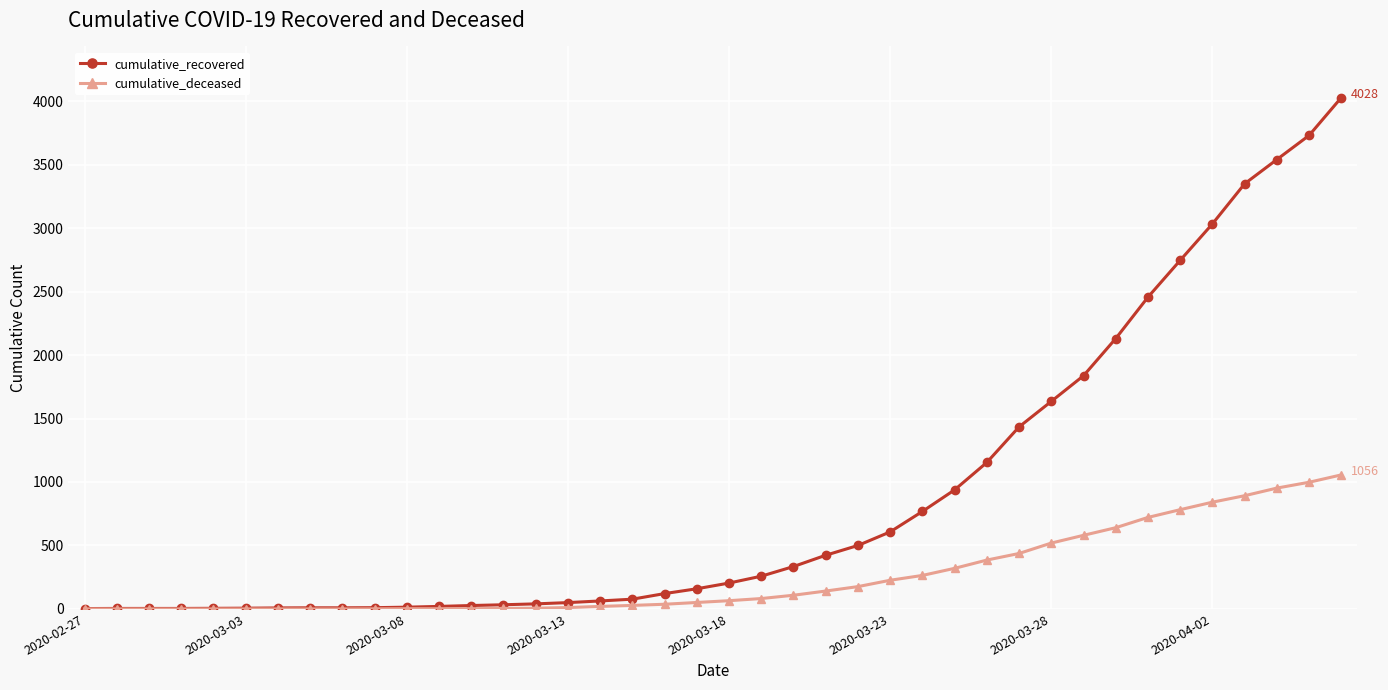

Rank the series by their maximum value, from lowest to highest.

cumulative_deceased, cumulative_recovered